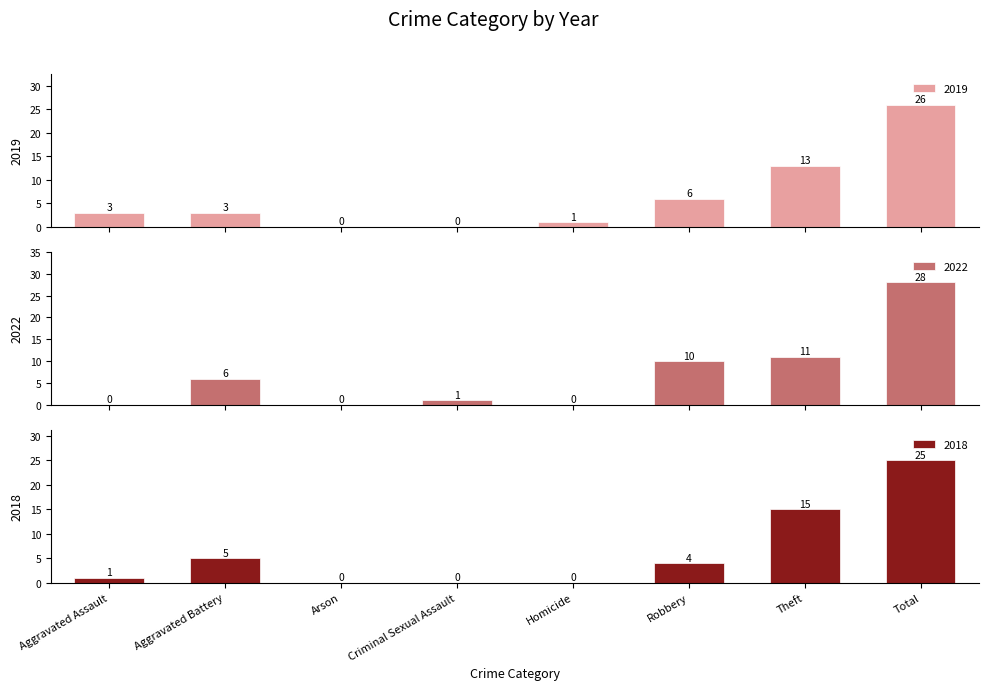

The 2021 series shows -19 at Arson. True or false?

False